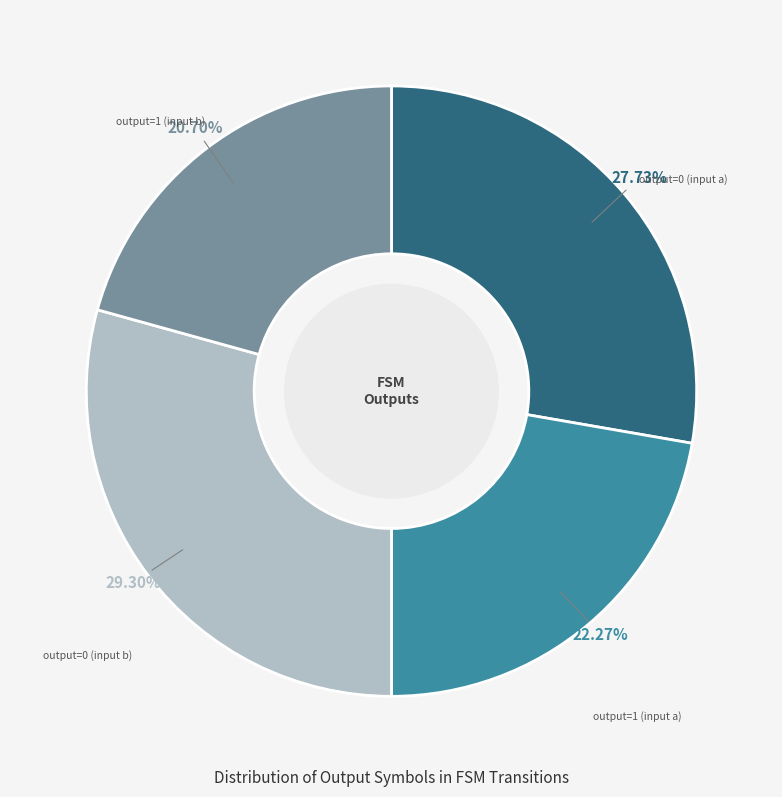

To the nearest percent, what is the difference between the output=1 (input b) and output=1 (input a) slice percentages?

2%